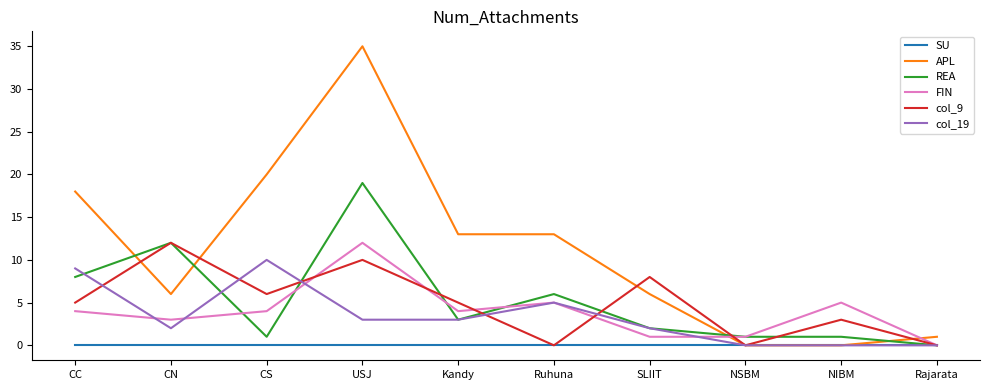

Where do FIN and col_9 first cross each other?

CS and USJ